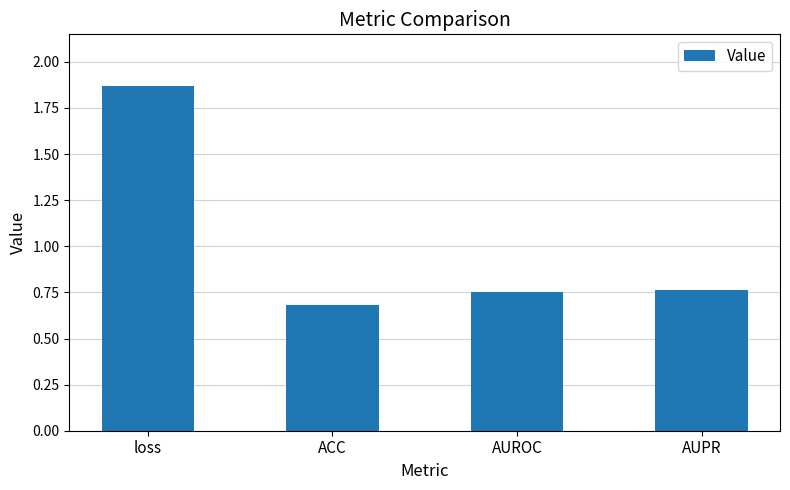

What is the minimum value shown in the chart?

0.7